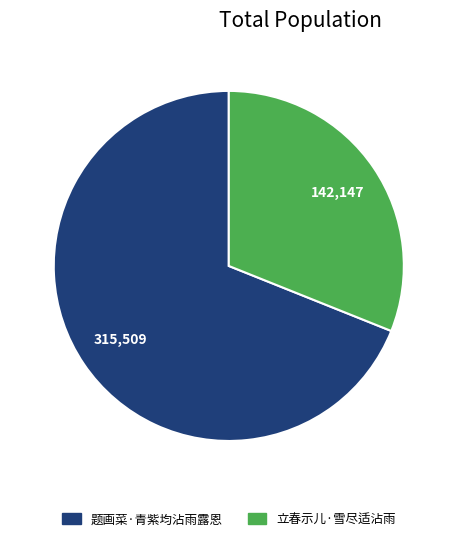

Which slice is the smallest?

立春示儿·雪尽适沾雨